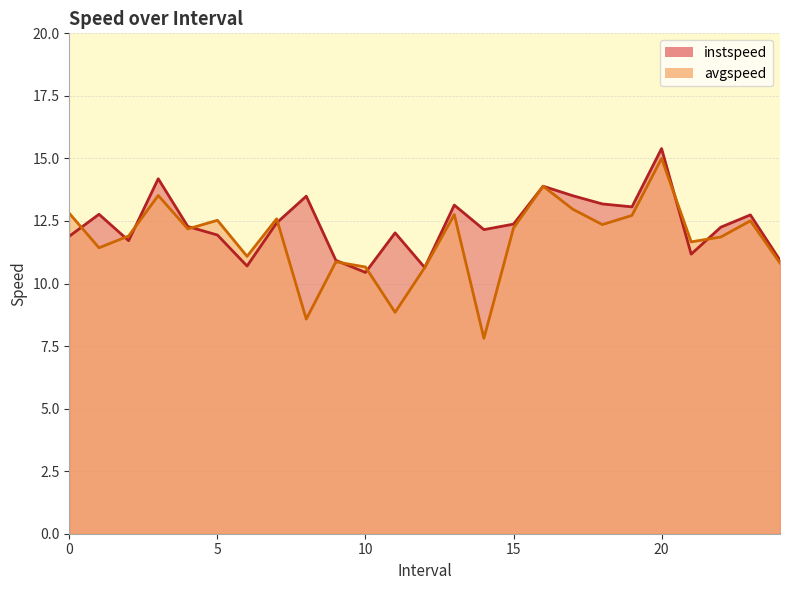

Rank the series by their average value, from highest to lowest.

instspeed, avgspeed